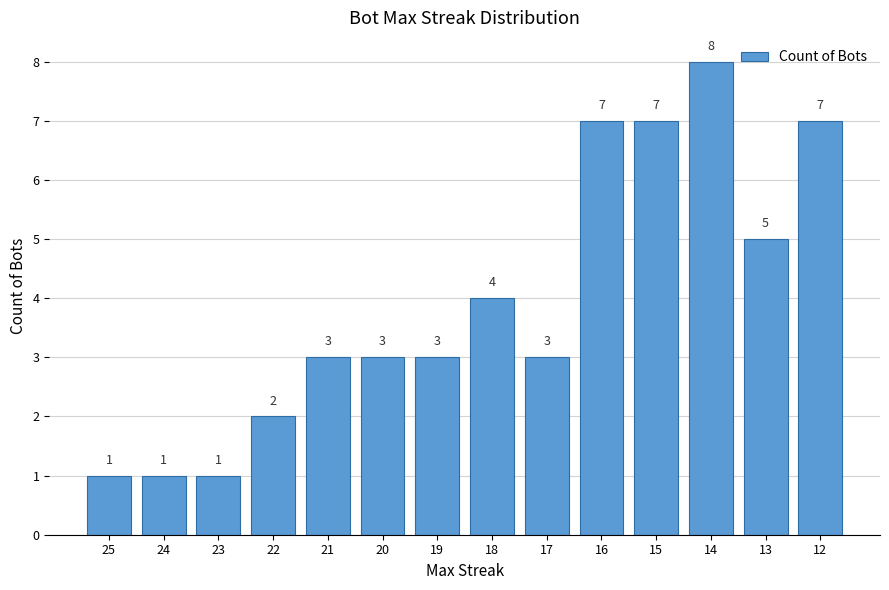

Reading left to right, list all the values displayed in this chart.

25=1	24=1	23=1	22=2	21=3	20=3	19=3	18=4	17=3	16=7	15=7	14=8	13=5	12=7